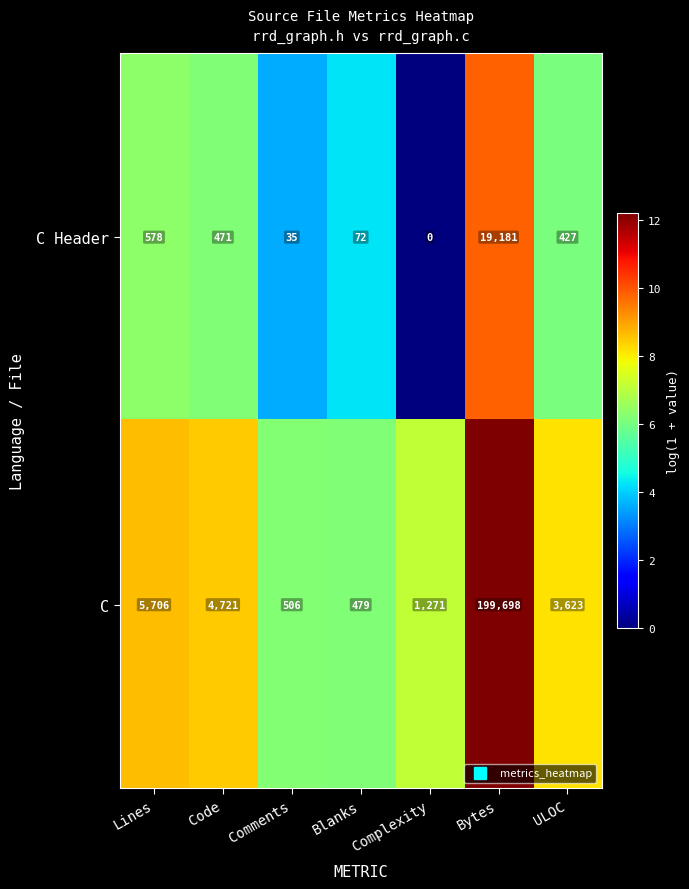

List the series in order of their overall mean, lowest first.

C Header, C